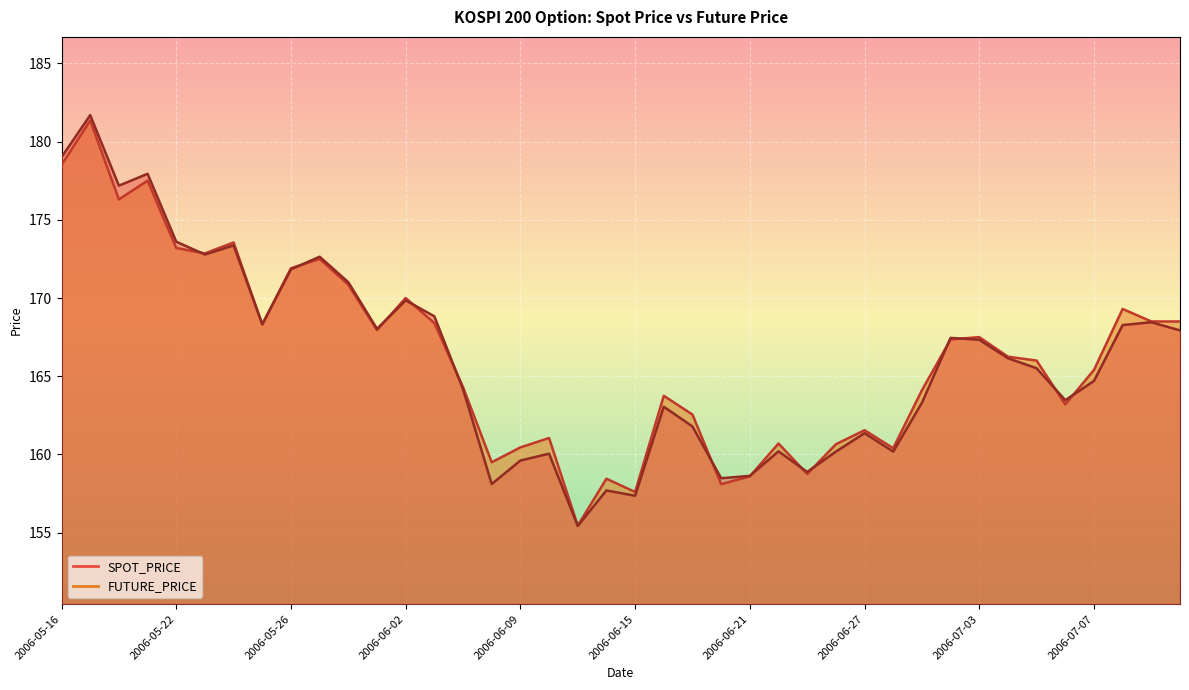

What is the value of the FUTURE_PRICE point at the 35th from the left?

166.0